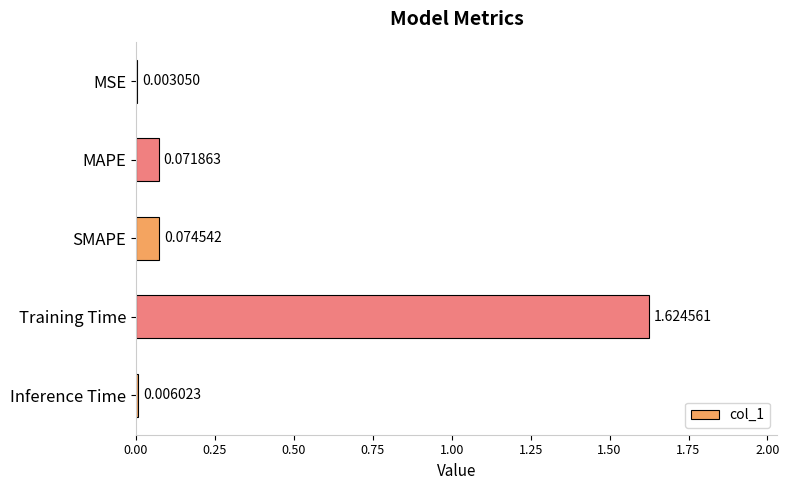

What is the change in value from MSE to MAPE?

+0.1